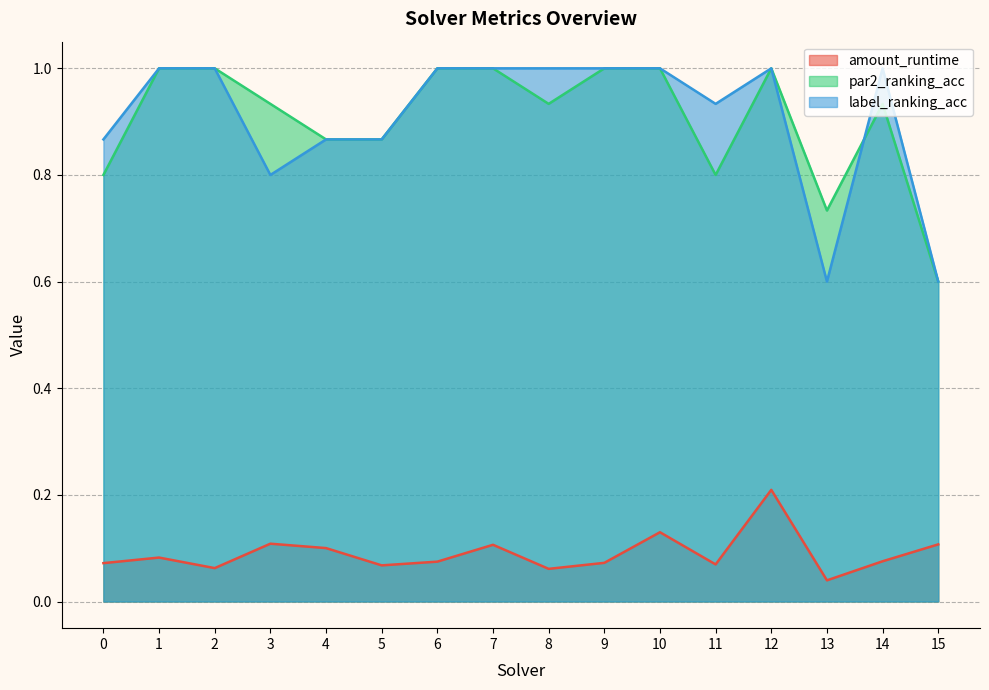

How many interior local valleys does the amount_runtime series have?

5